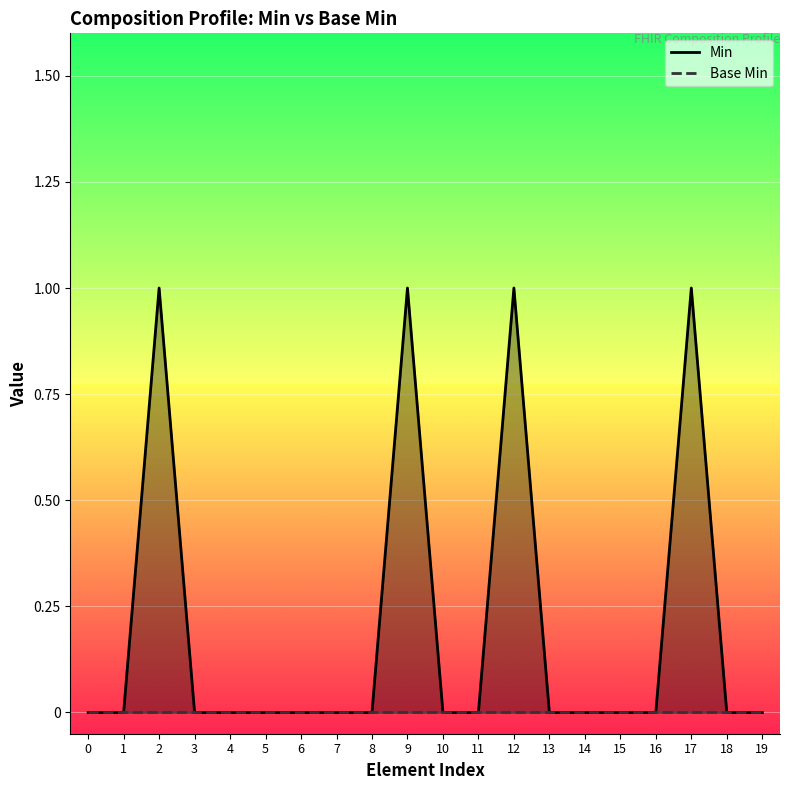

How many distinct data groups are displayed?

2